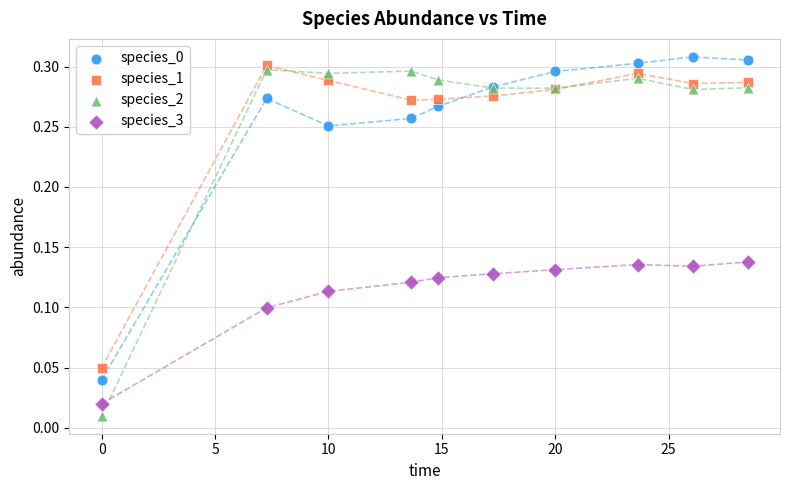

What is the X range (max minus min) for the scatter plot?

28.5